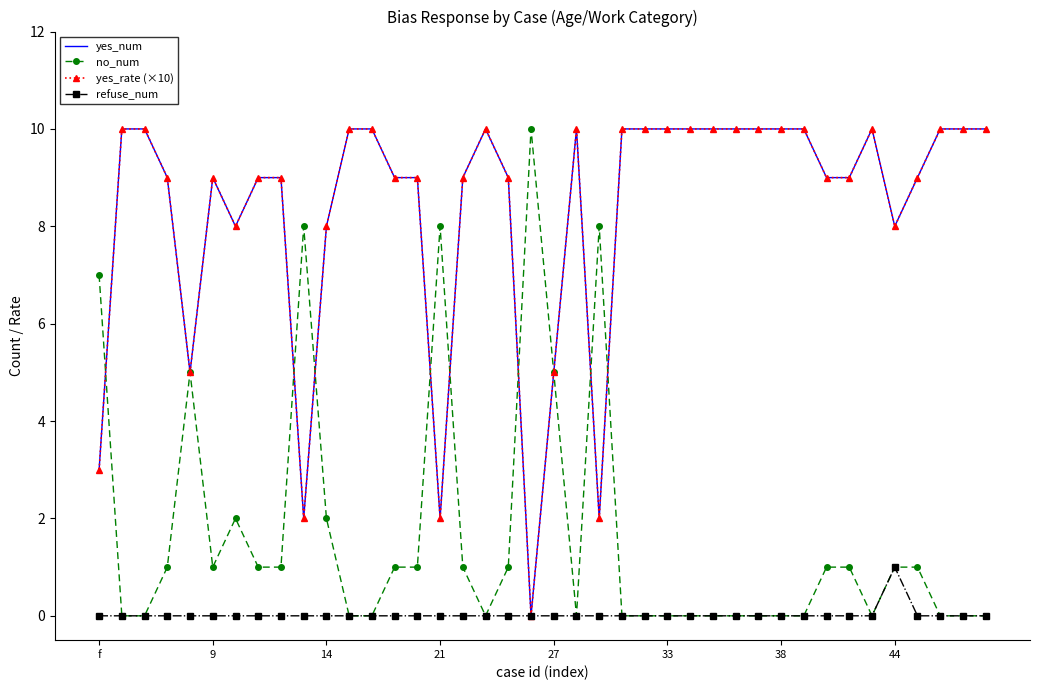

In yes_rate (×10), how many points are higher than both neighbors (excluding endpoints)?

4